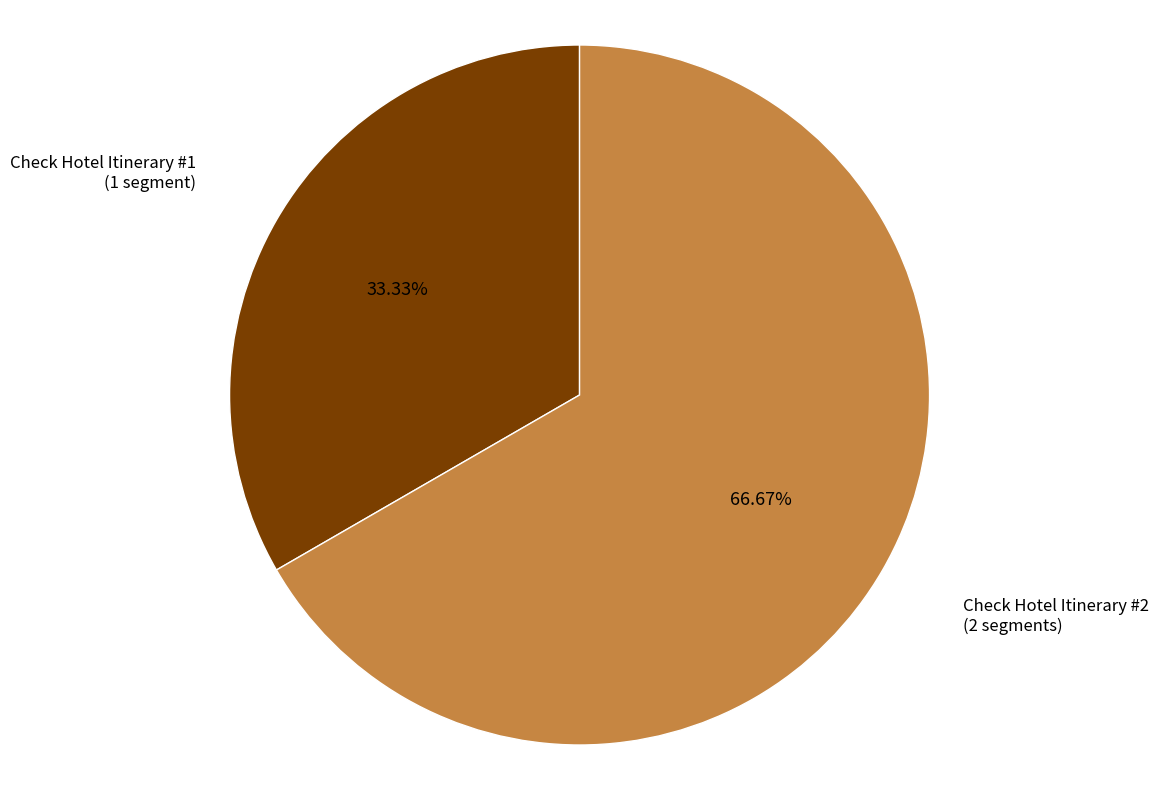

To the nearest percent, what is the difference between the largest and smallest slice percentages?

33%